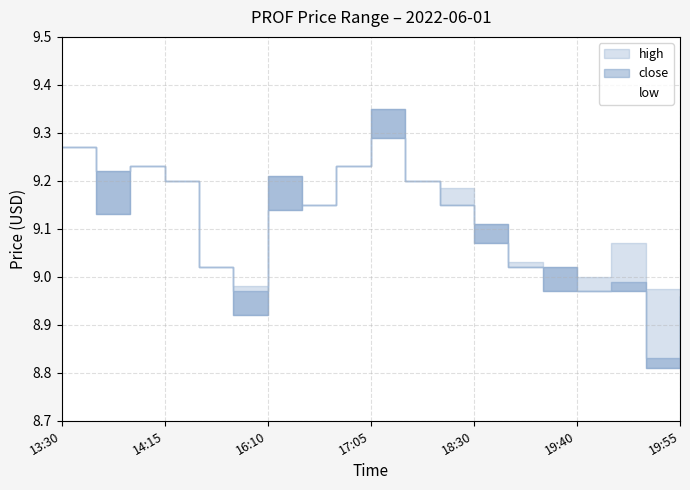

How many values in the high series are below 9?

3